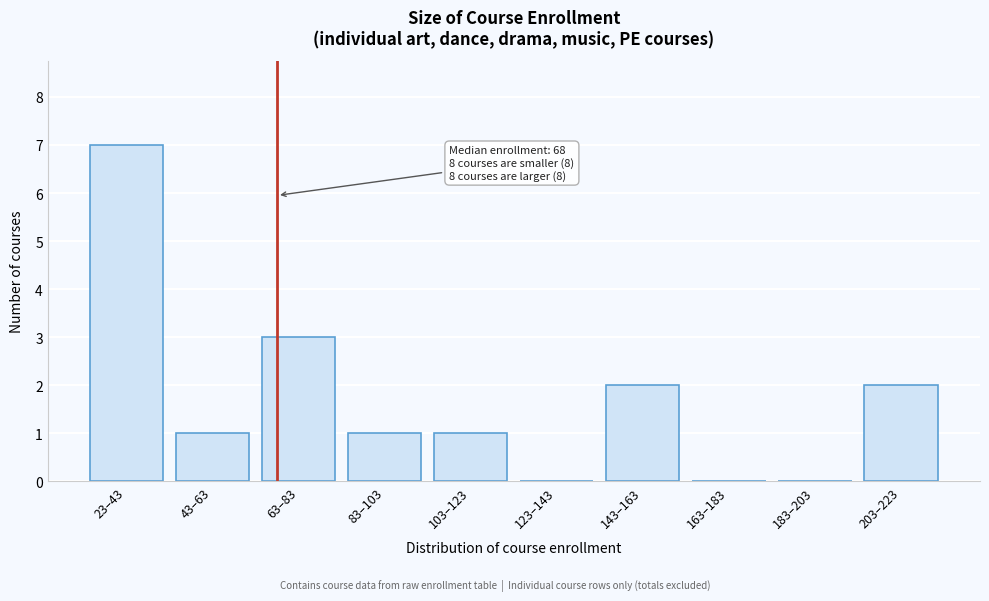

Reading right to left, transcribe all the data shown in this chart.

203–223=2	183–203=0	163–183=0	143–163=2	123–143=0	103–123=1	83–103=1	63–83=3	43–63=1	23–43=7